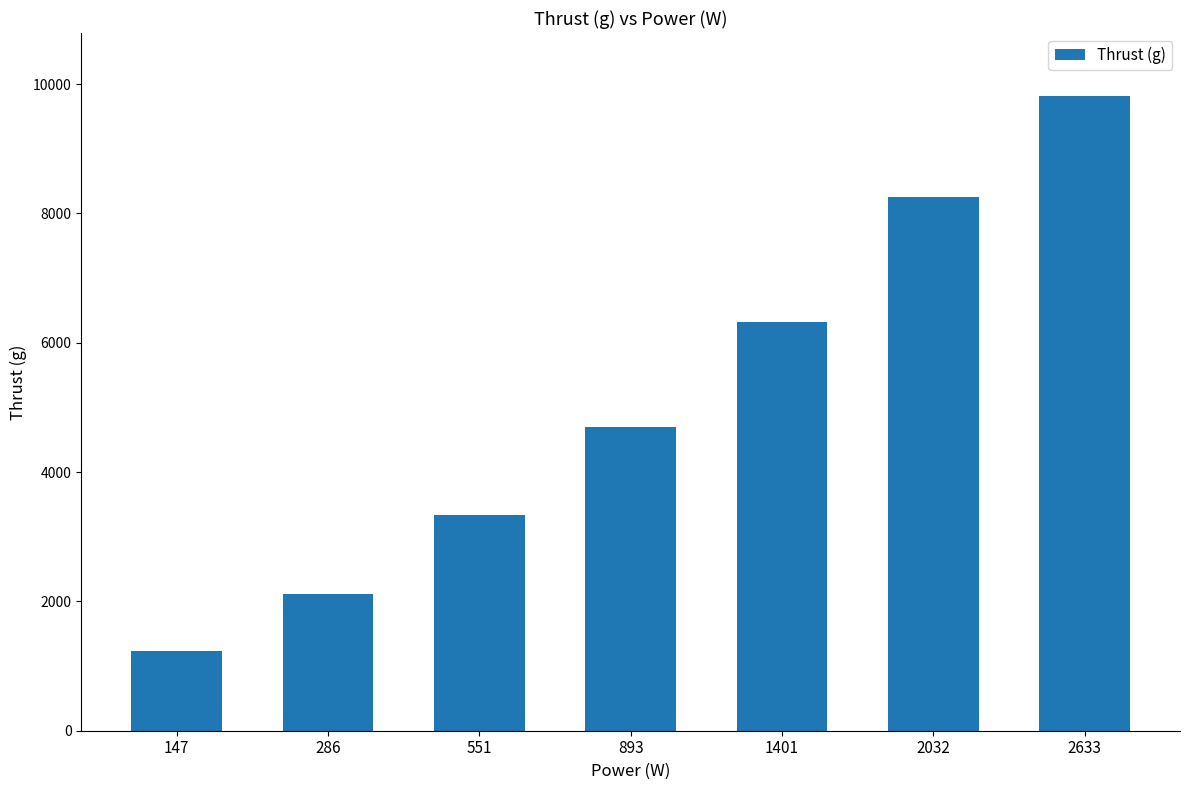

Where is the data nearest to the value 5520?

1401